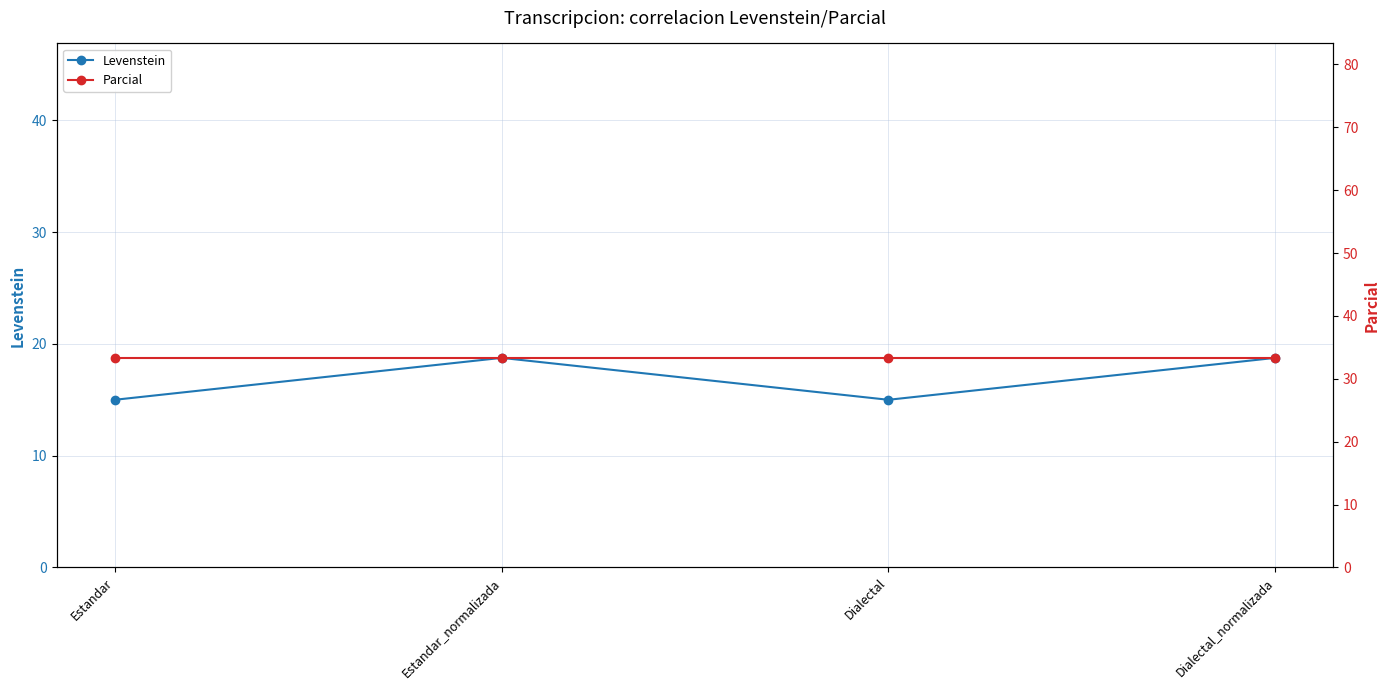

True or false: Parcial and Levenstein cross at least once.

False